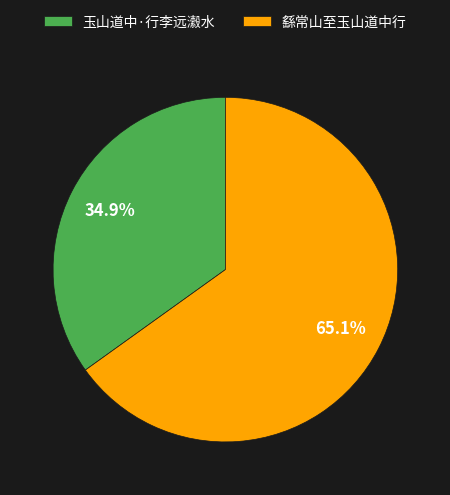

To the nearest percent, what percentage of the pie is 玉山道中·行李远瀫水?

35%